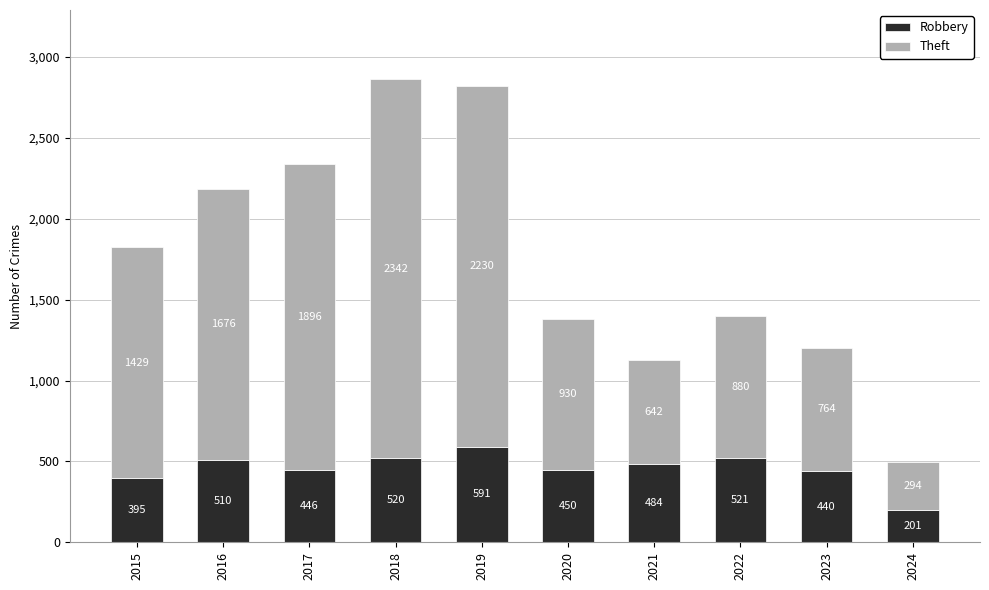

At which label does Robbery reach its peak?

2019